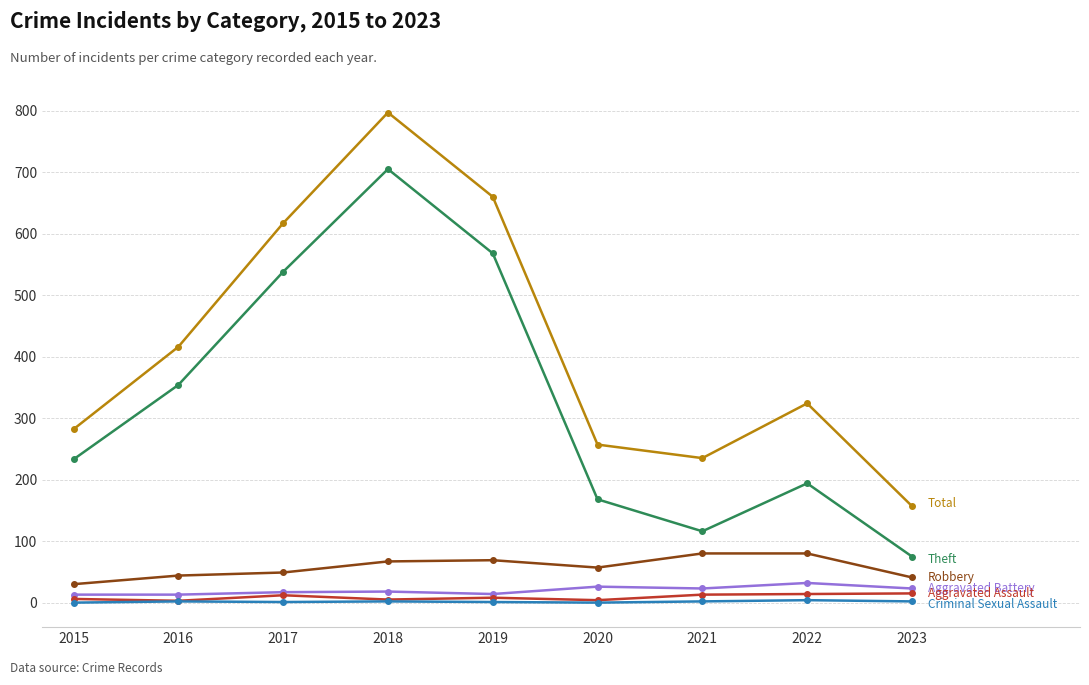

At which category is the sum across all series the highest?

2018